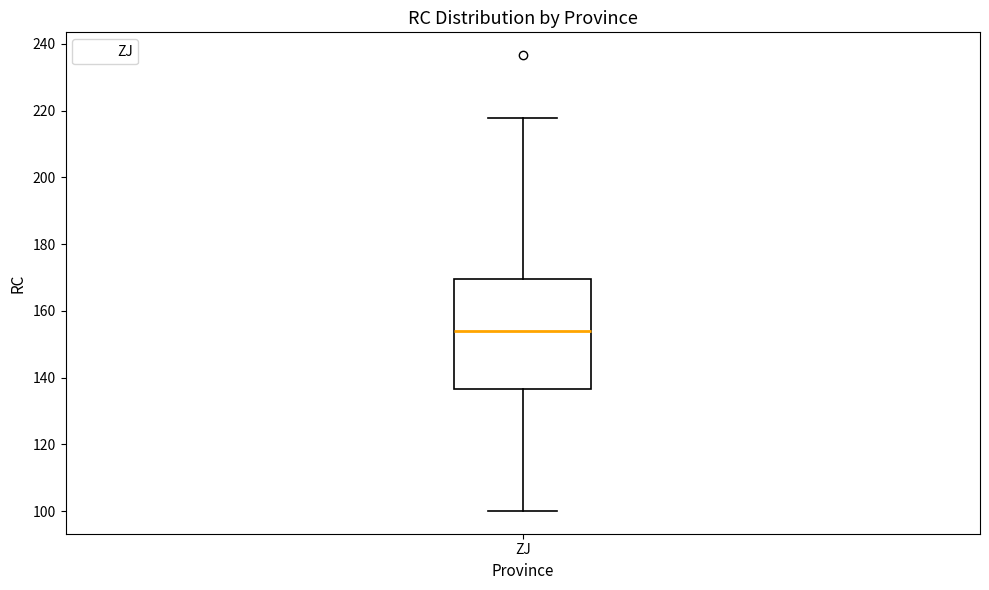

Read this box plot against the y-axis: the position of the median line, the range covered by the box, and the ends of both whiskers. The values are not printed on the chart, so give them approximately, as read against the axis.

median 154, box 136 to 170, whiskers 100 to 218